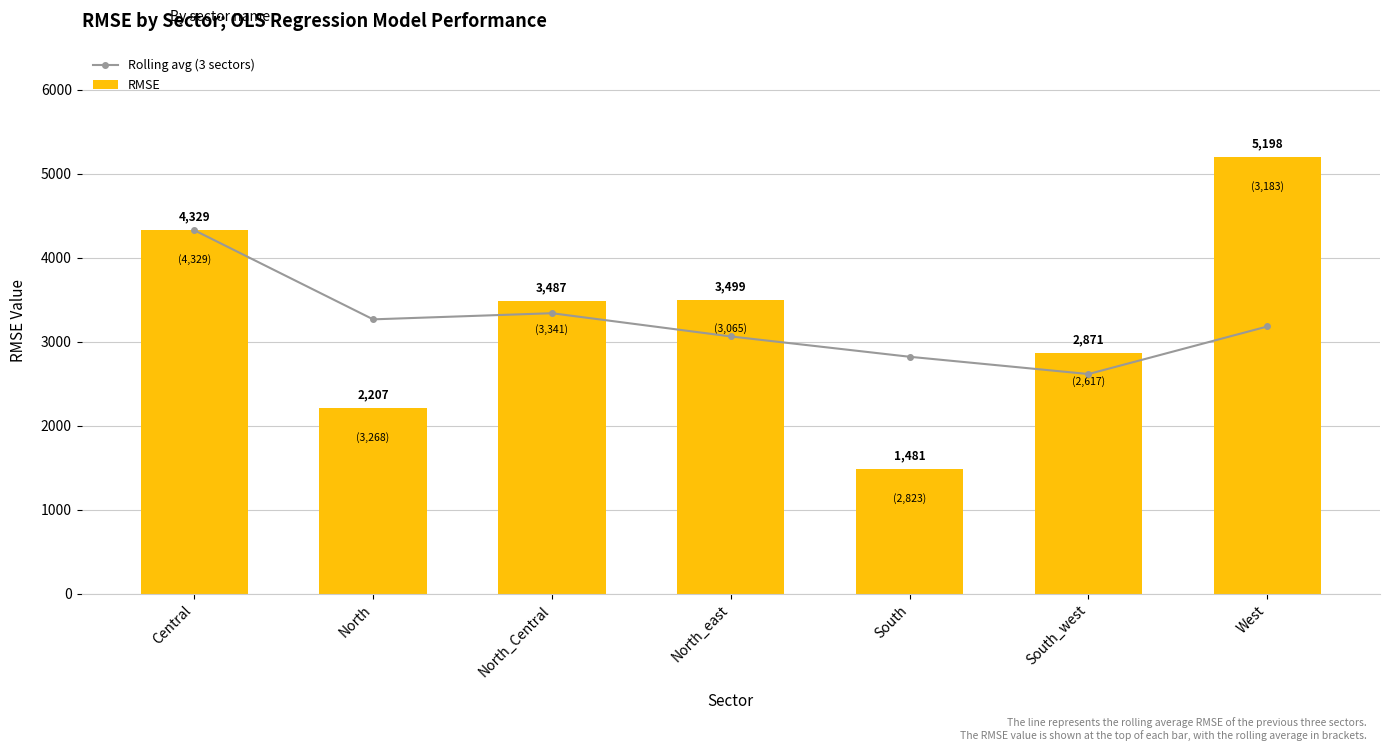

List the labels in order of RMSE value, largest first.

West, Central, North_east, North_Central, South_west, North, South